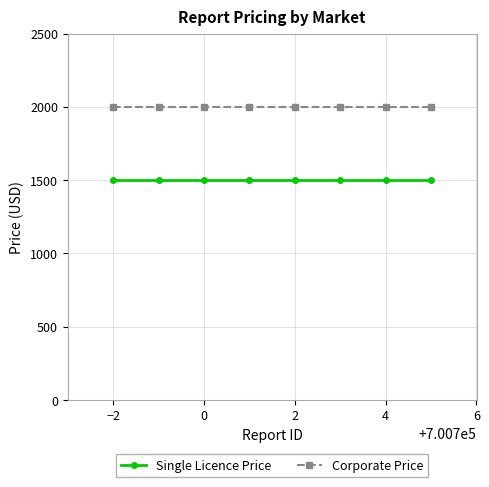

At how many categories does at least one series exceed 1742?

8